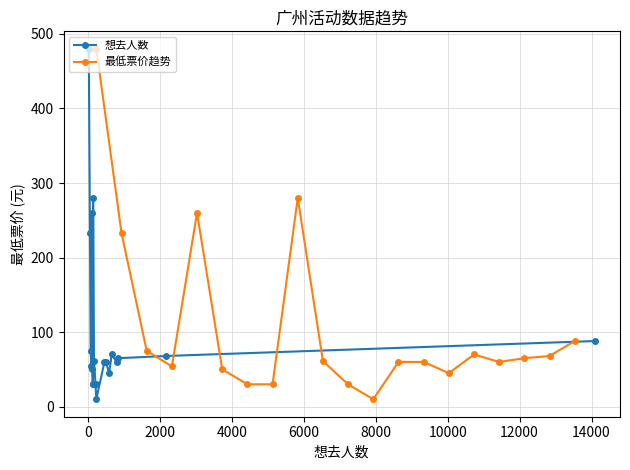

How many data points in 最低票价趋势 are above 61?

10